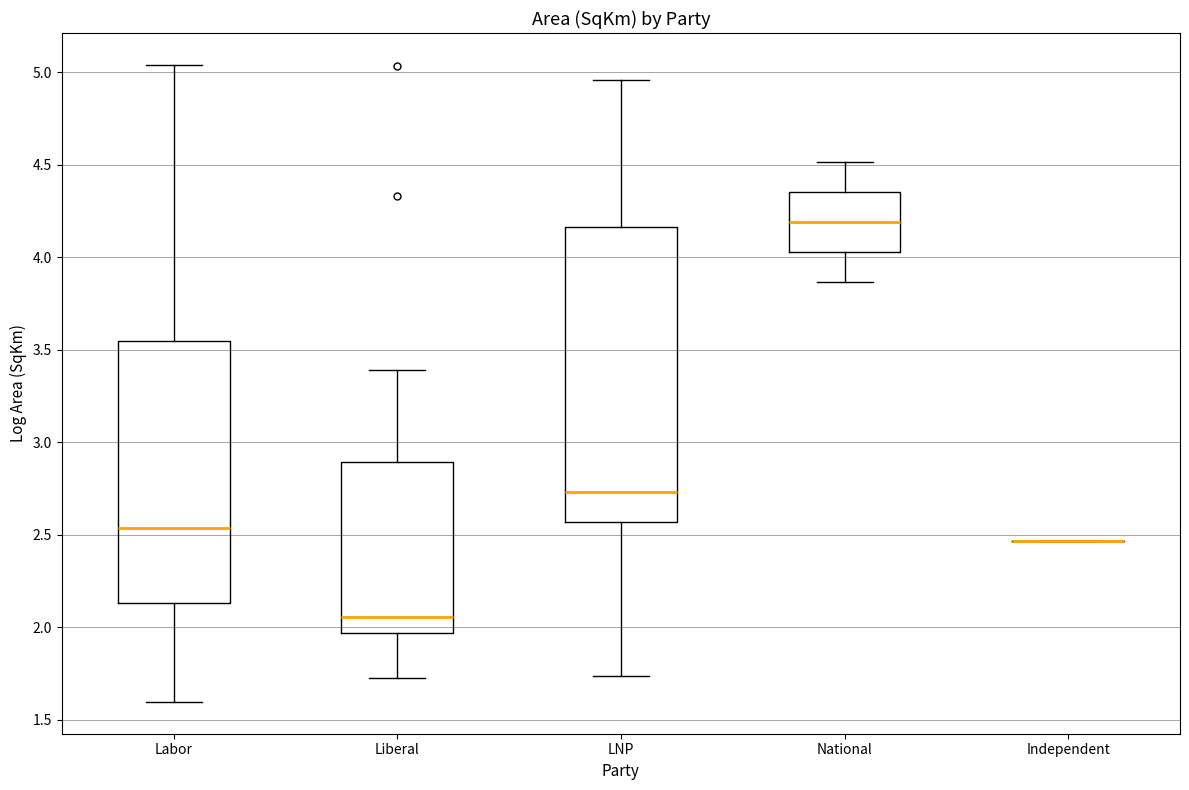

Reading left to right, read every box against the y-axis: the position of its median line, the range the box covers, and the ends of its whiskers. The values are not printed on the chart, so give them approximately, as read against the axis.

Labor: median 2.55, box 2.15 to 3.55, whiskers 1.60 to 5.05
Liberal: median 2.05, box 1.95 to 2.90, whiskers 1.70 to 3.40
LNP: median 2.75, box 2.55 to 4.15, whiskers 1.75 to 4.95
National: median 4.20, box 4.05 to 4.35, whiskers 3.85 to 4.50
Independent: box collapsed to a line at 2.45, whiskers 2.45 to 2.45